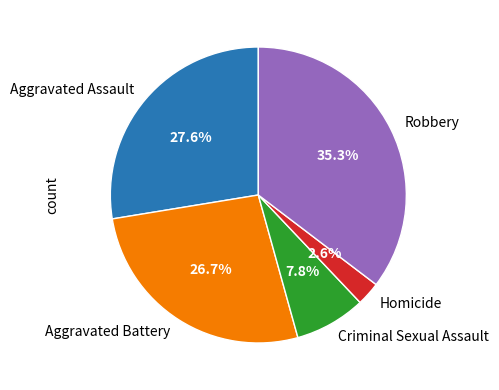

Which slice is the largest?

Robbery